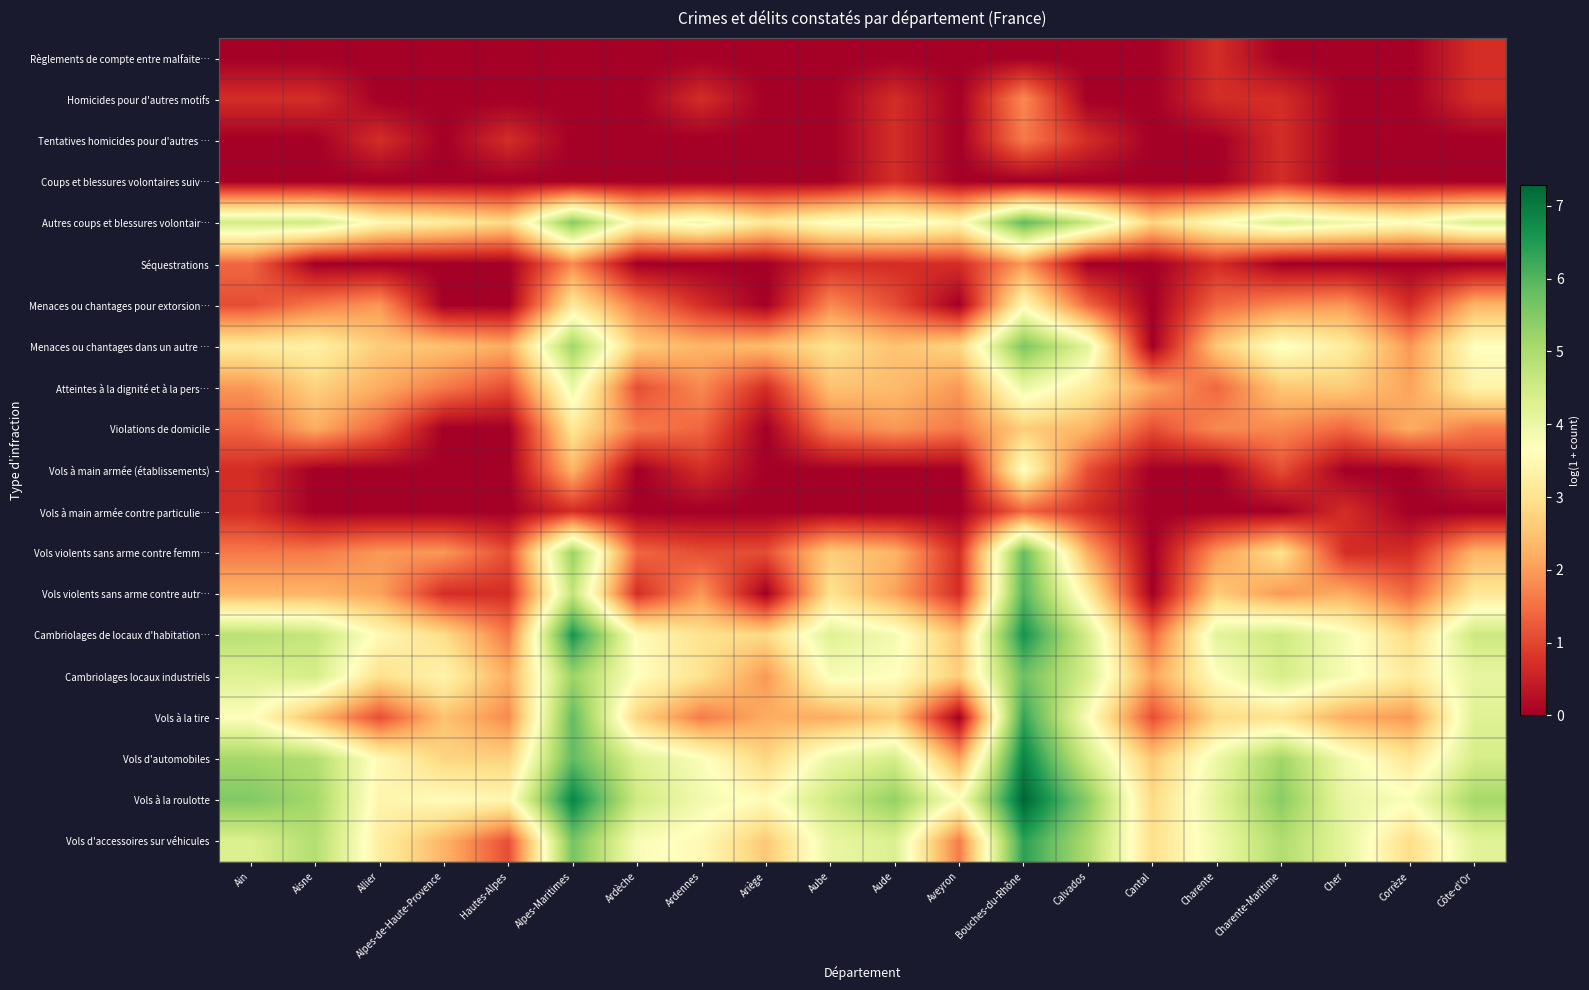

Between Bouches-du-Rhône and Aude, which is larger?

Bouches-du-Rhône